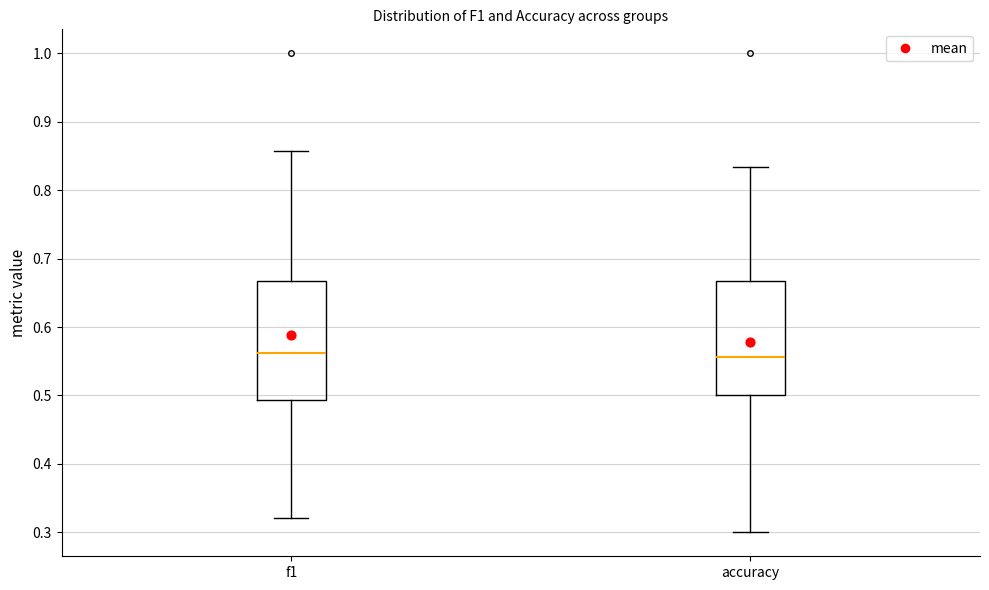

Reading left to right, read every box against the y-axis: the position of its median line, the range the box covers, and the ends of its whiskers. The values are not printed on the chart, so give them approximately, as read against the axis.

f1: median 0.56, box 0.49 to 0.67, whiskers 0.32 to 0.86
accuracy: median 0.56, box 0.50 to 0.67, whiskers 0.30 to 0.83